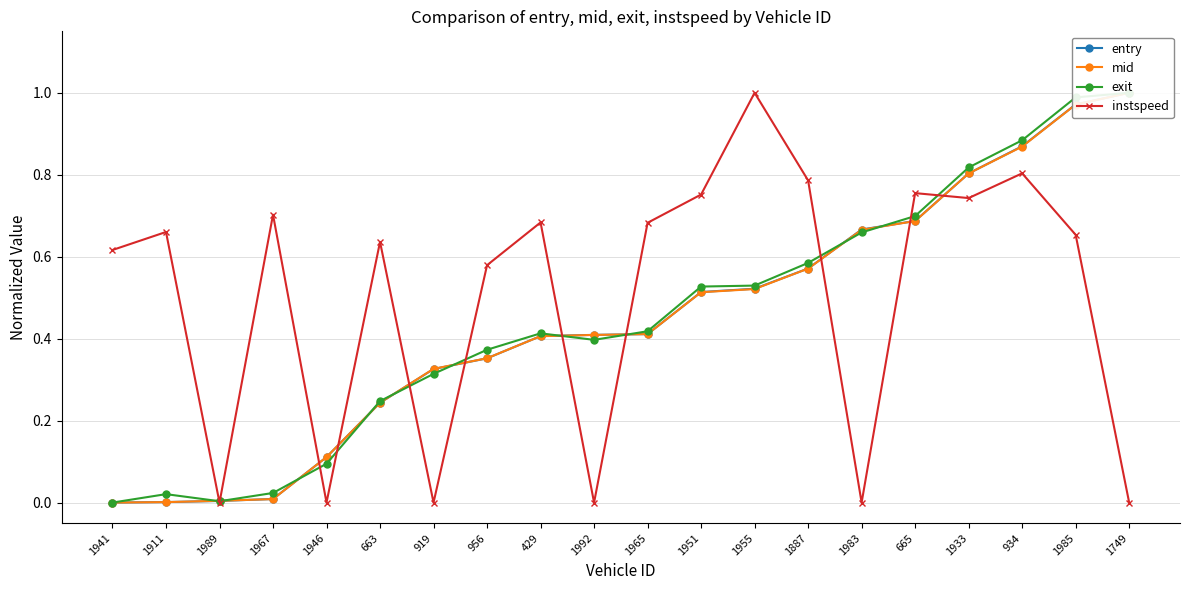

Rank the series by their maximum value, from lowest to highest.

instspeed, exit, entry, mid